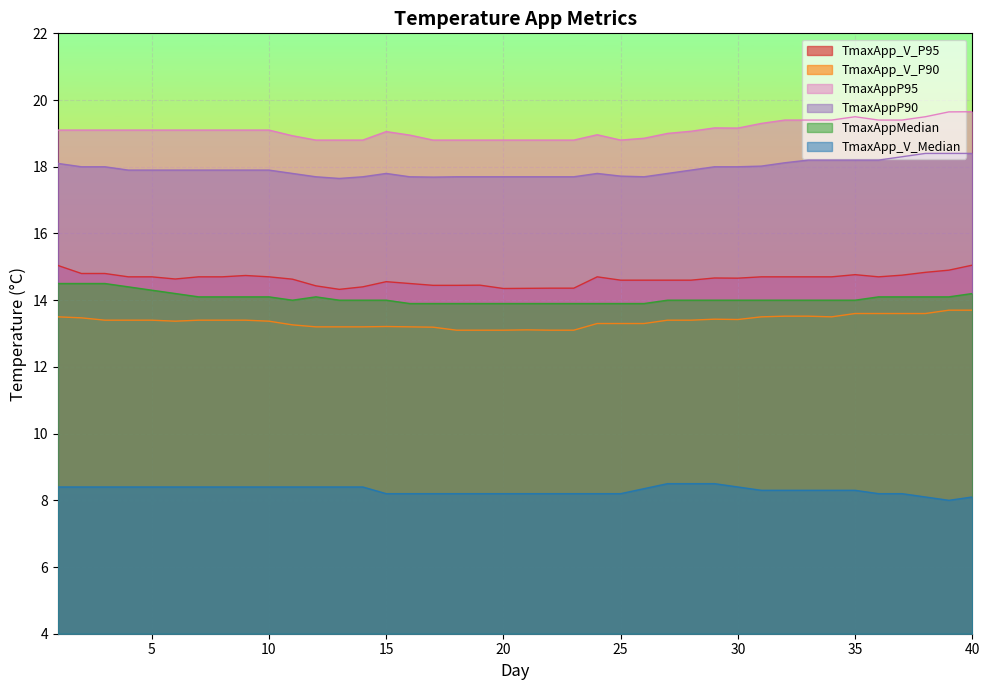

Rank the series at 18 from highest to lowest value.

TmaxAppP95, TmaxAppP90, TmaxApp_V_P95, TmaxAppMedian, TmaxApp_V_P90, TmaxApp_V_Median